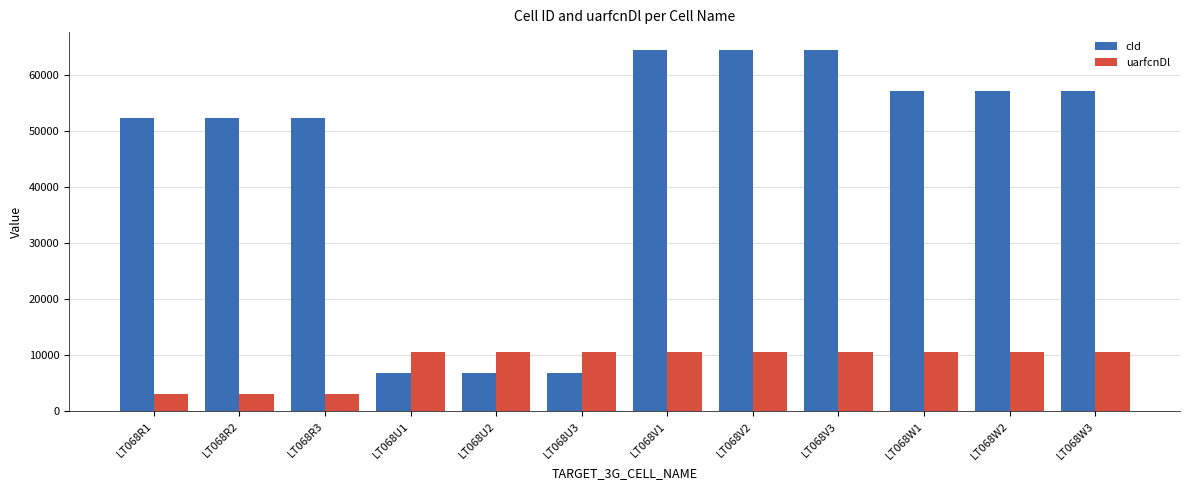

Is it true that cId equals 28990 at LT068V2?

False